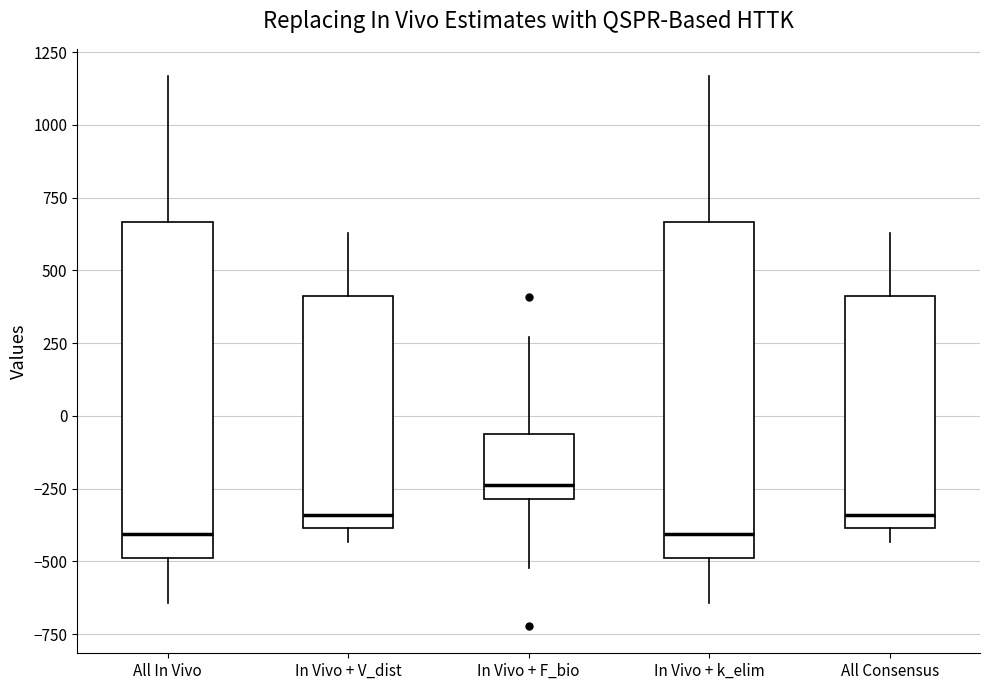

Reading left to right, read every box against the y-axis: the position of its median line, the range the box covers, and the ends of its whiskers. The values are not printed on the chart, so give them approximately, as read against the axis.

All In Vivo: median -400, box -500 to 650, whiskers -650 to 1150
In Vivo + V_dist: median -350, box -400 to 400, whiskers -450 to 650
In Vivo + F_bio: median -250, box -300 to -50, whiskers -500 to 250
In Vivo + k_elim: median -400, box -500 to 650, whiskers -650 to 1150
All Consensus: median -350, box -400 to 400, whiskers -450 to 650